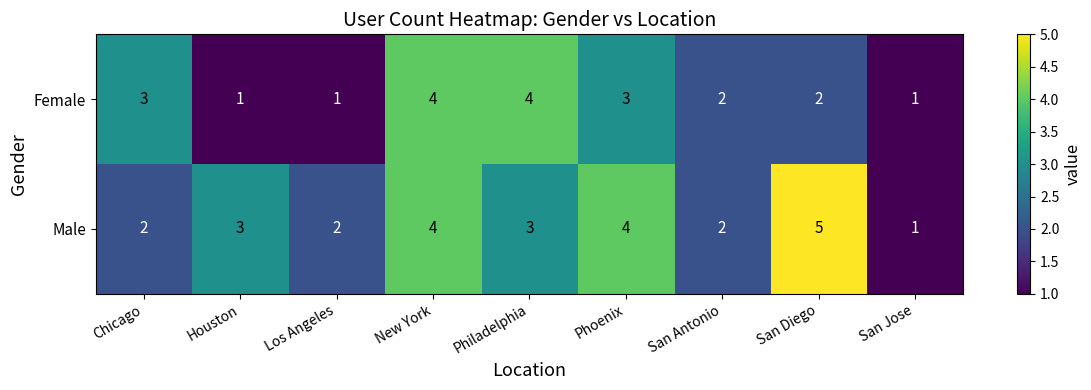

Reading left to right, list all the values displayed in this chart.

Female: 3	1	1	4	4	3	2	2	1
Male: 2	3	2	4	3	4	2	5	1